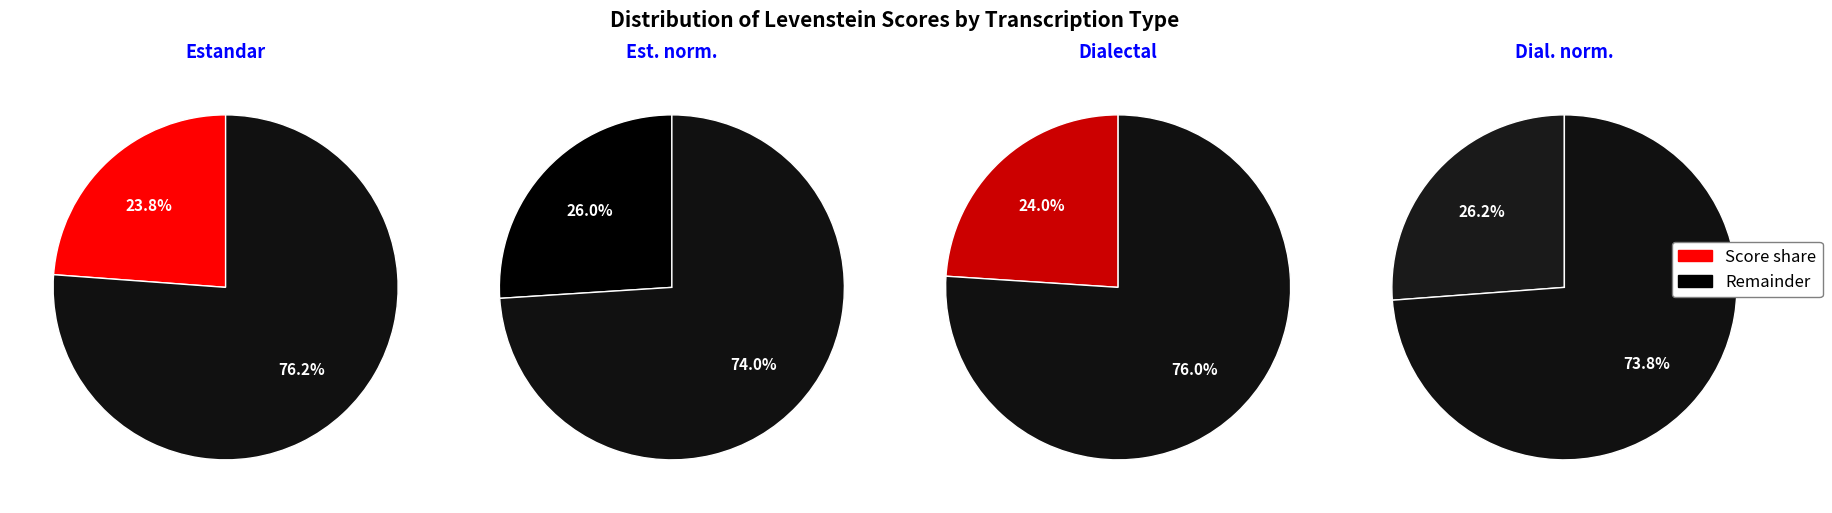

To the nearest percent, what portion does Estandar_normalizada represent?

26%